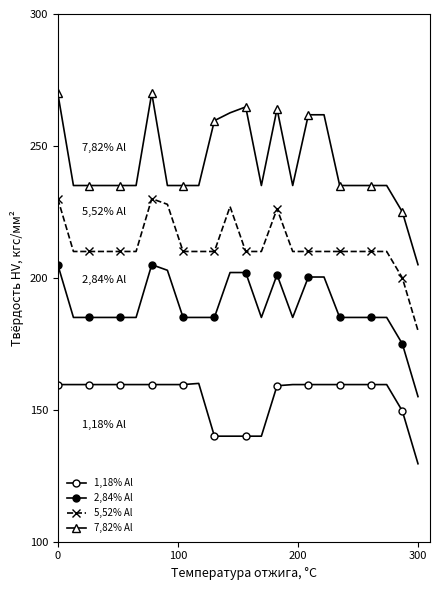

How many lines are shown in the chart?

4